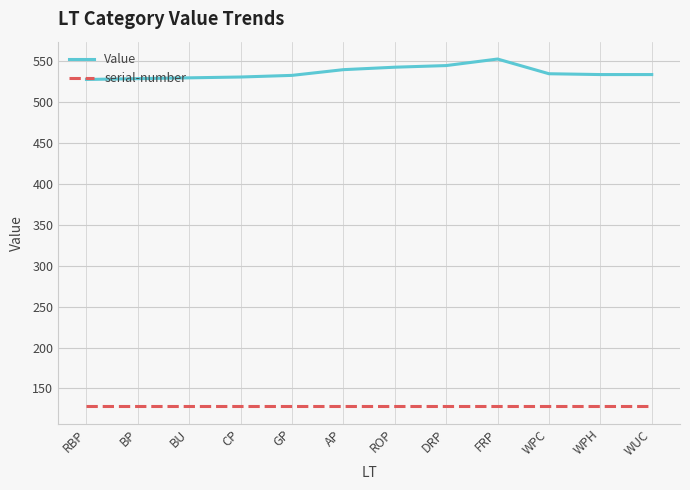

What position from the right is BU?

10